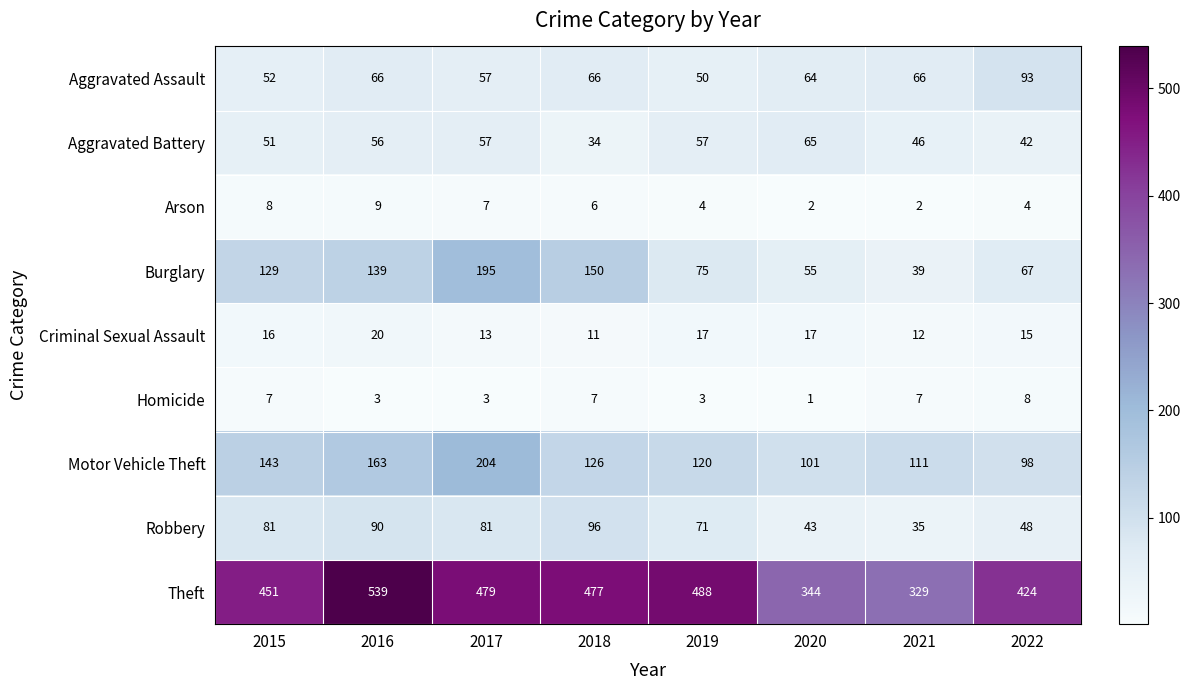

At which category is the sum across all series the highest?

2017